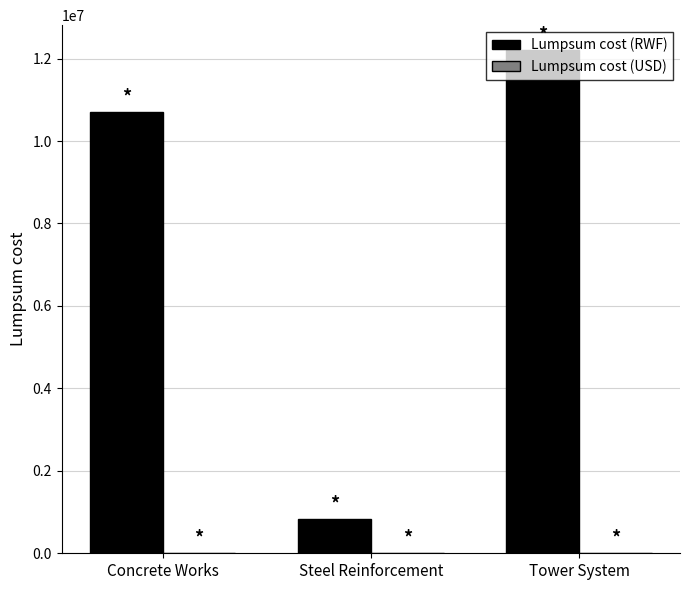

What is the maximum value shown in the chart?

12200000.0